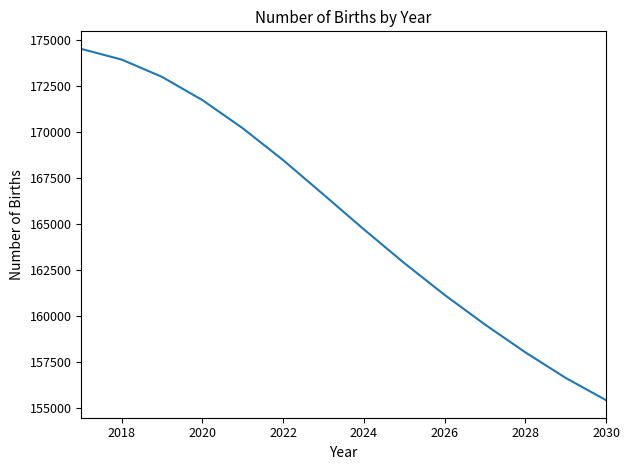

What is the maximum value shown in the chart?

174510